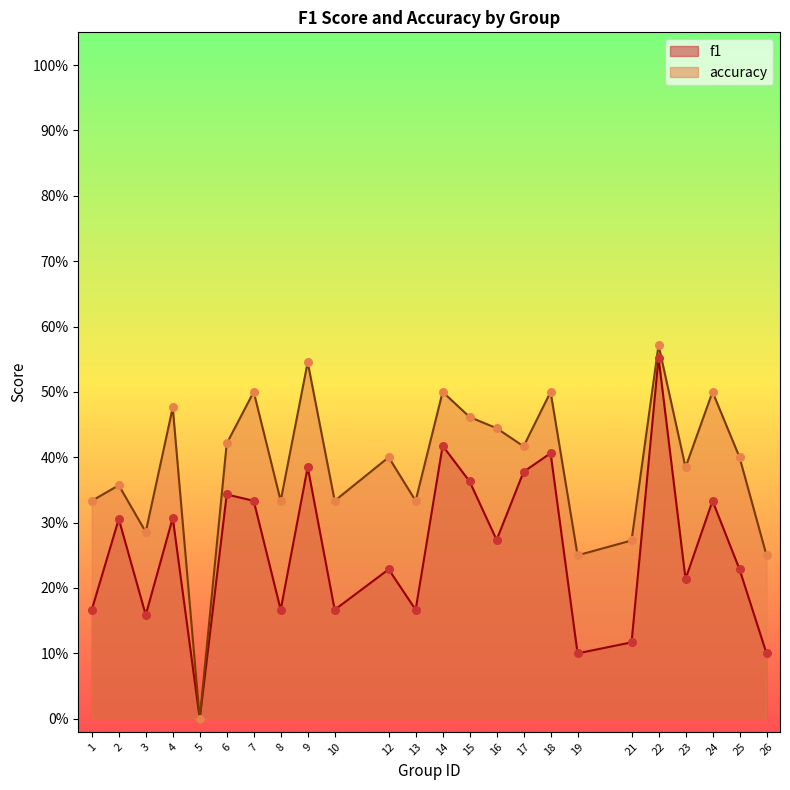

What is the total value across all series at 13?

0.5